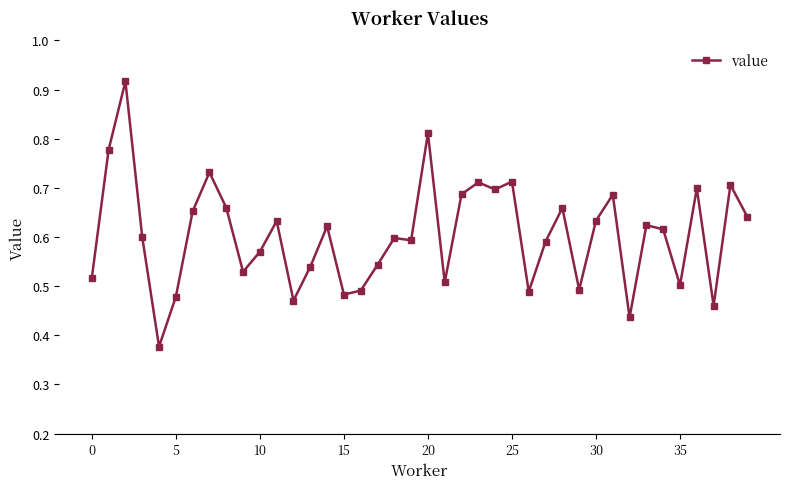

True or false: the data has more than 1 interior local peaks.

True